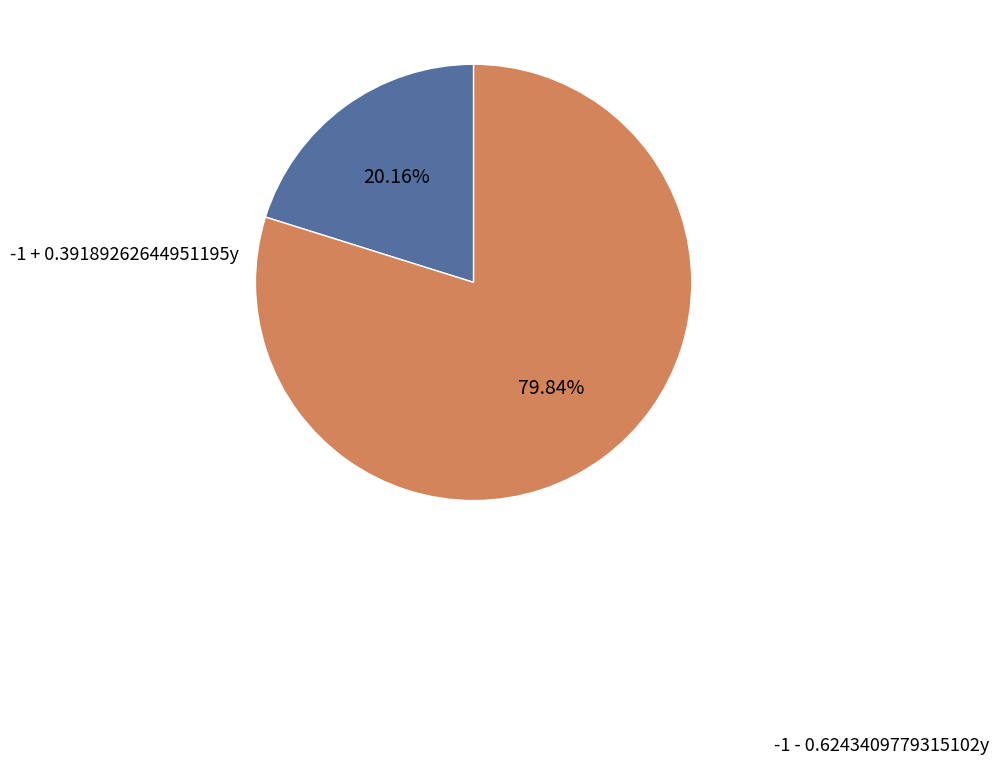

Do -1 - 0.6243409779315102y and -1 + 0.39189262644951195y together represent more than half of the pie?

Yes